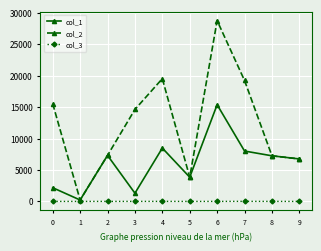

List the series in order of their peak value, highest first.

col_2, col_1, col_3